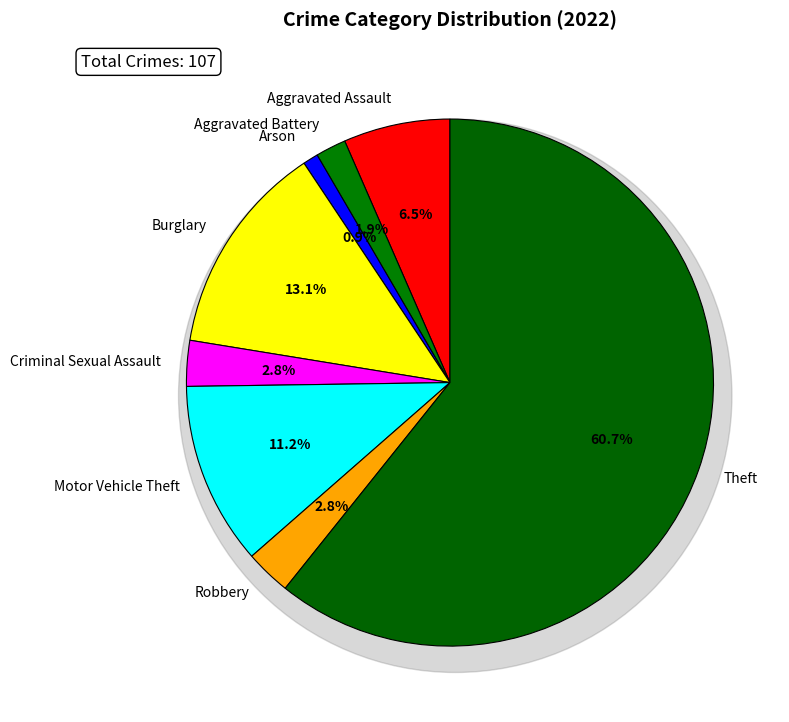

To the nearest percent, what percentage of the pie is Robbery?

3%